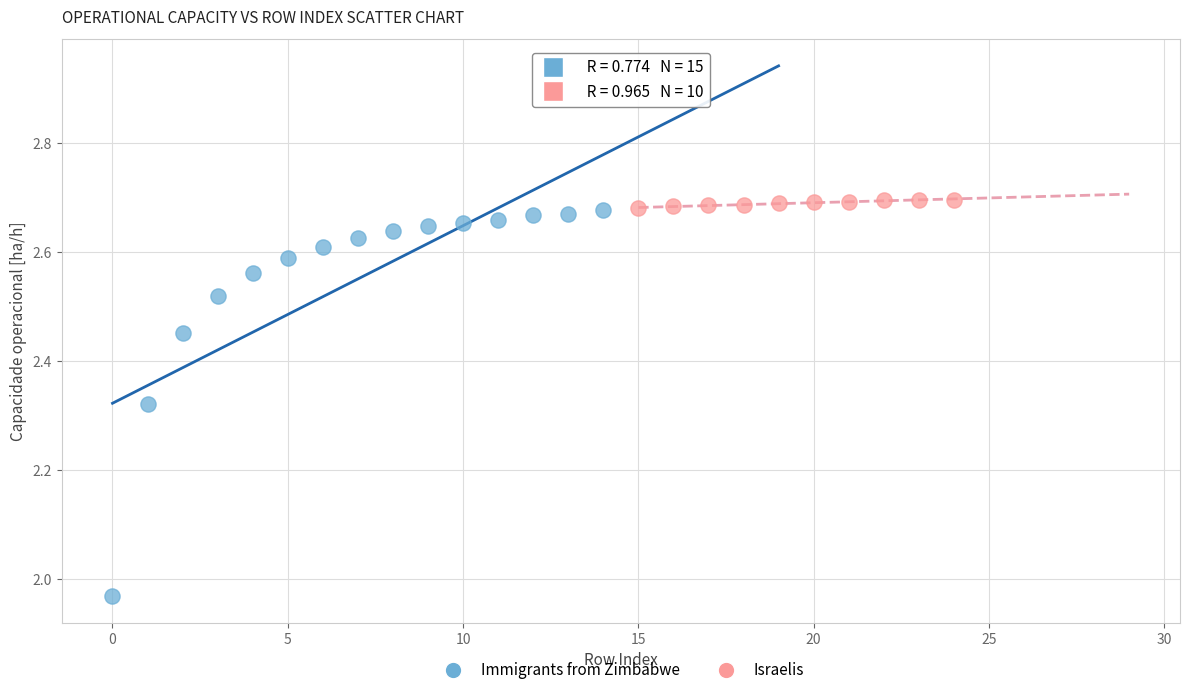

Which series has the widest spread of Y values?

Immigrants from Zimbabwe